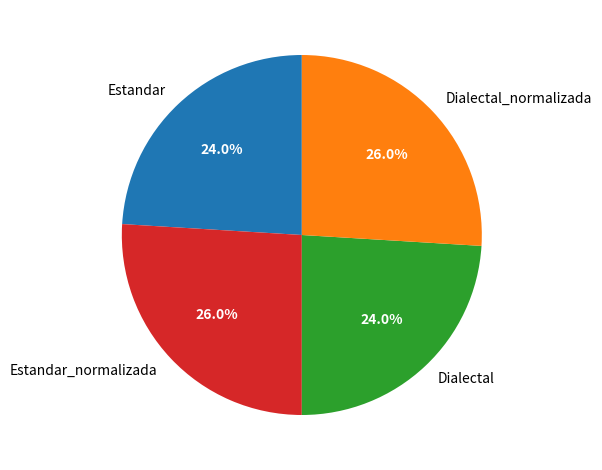

Does Estandar_normalizada account for over 50% of the chart?

No